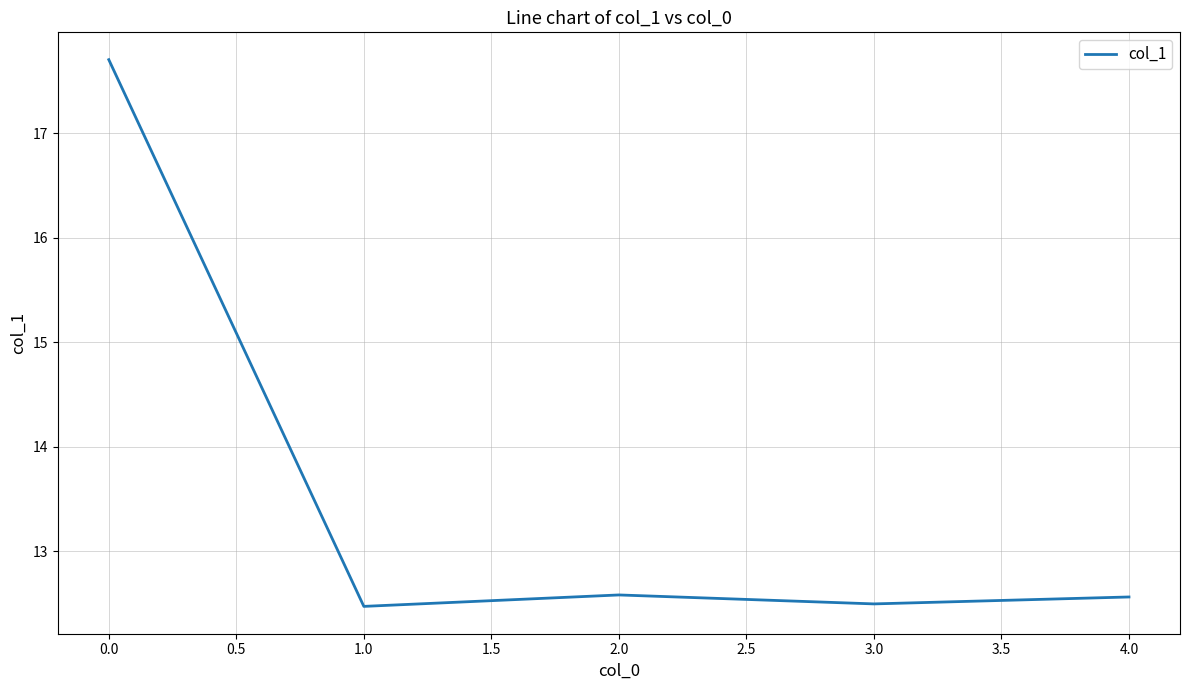

Count the number of categories in the chart.

5